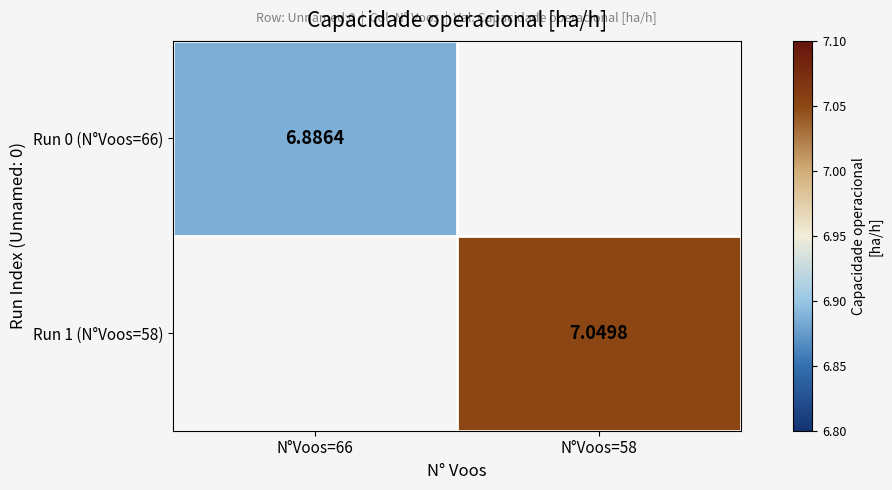

Which has a higher value, N°Voos=66 or N°Voos=58?

N°Voos=58